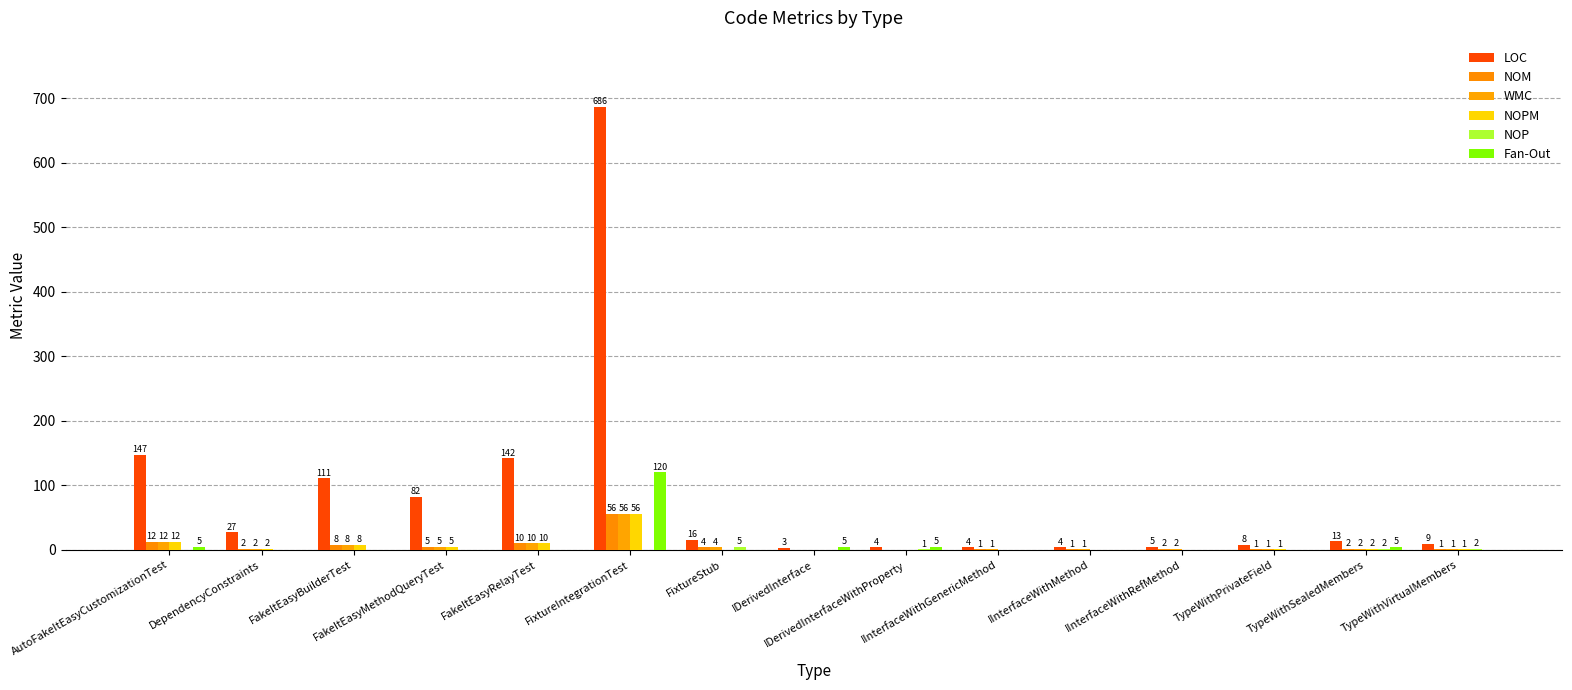

Where does the WMC series first go above 2?

AutoFakeItEasyCustomizationTest